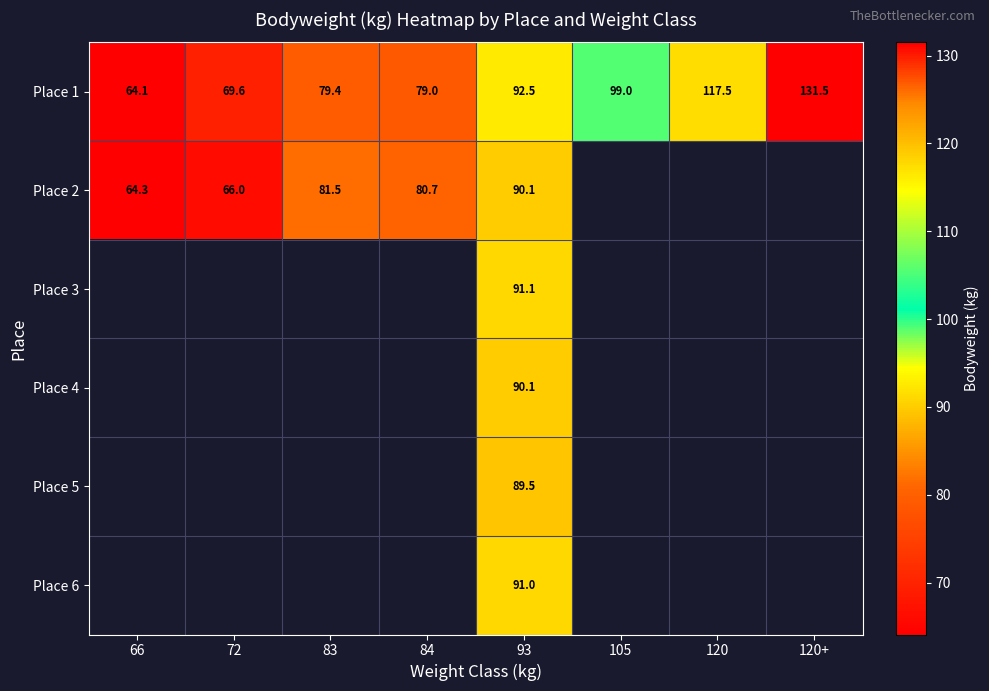

What is the maximum value shown in the chart?

131.5